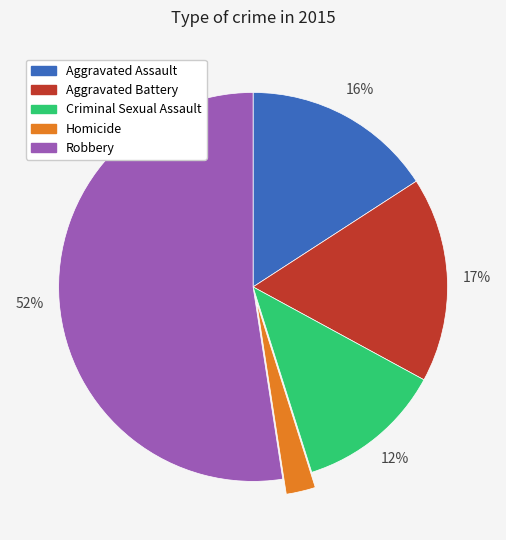

Approximately how many times larger is the value at Robbery compared to Aggravated Battery?

3.1